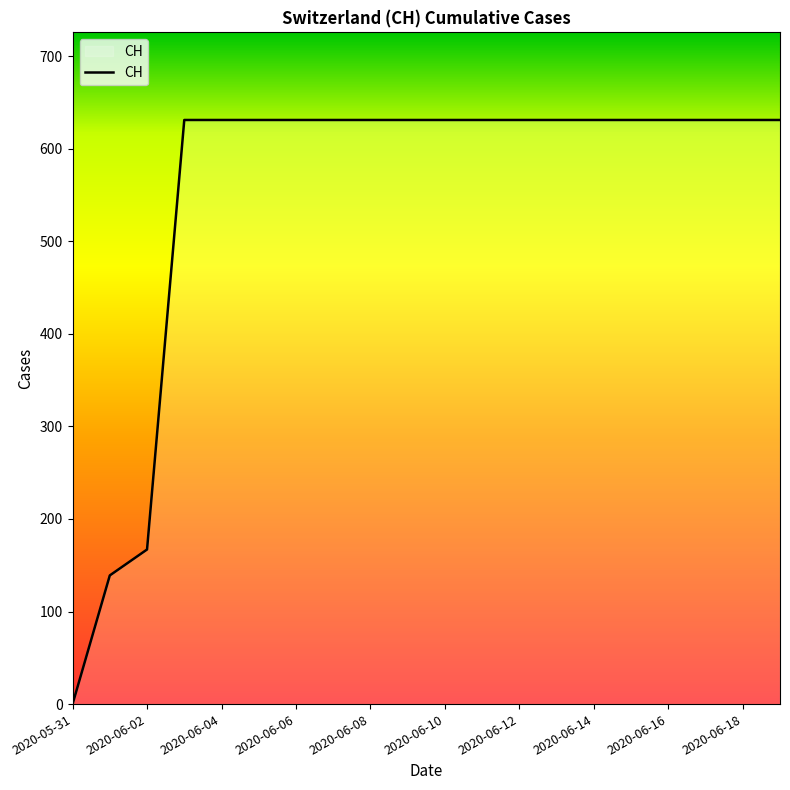

What is the greatest value displayed?

631